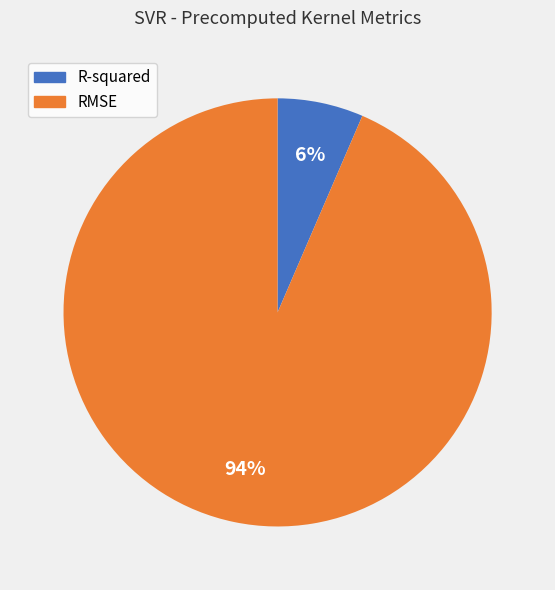

To the nearest percent, what portion does RMSE represent?

94%